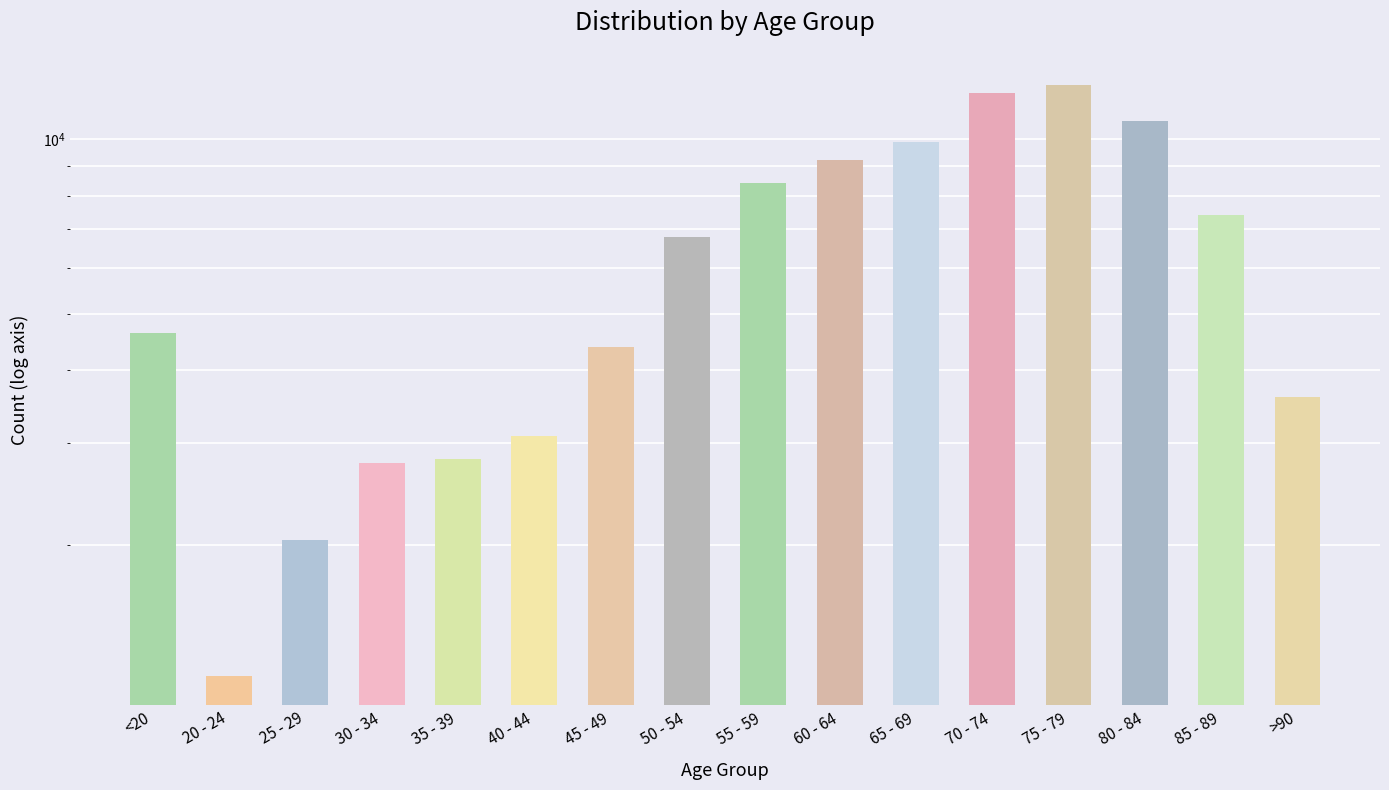

Reading left to right, transcribe all the data shown in this chart.

<20=4641	20 - 24=1191	25 - 29=2038	30 - 34=2765	35 - 39=2814	40 - 44=3078	45 - 49=4396	50 - 54=6803	55 - 59=8400	60 - 64=9236	65 - 69=9883	70 - 74=12018	75 - 79=12434	80 - 84=10764	85 - 89=7417	>90=3604